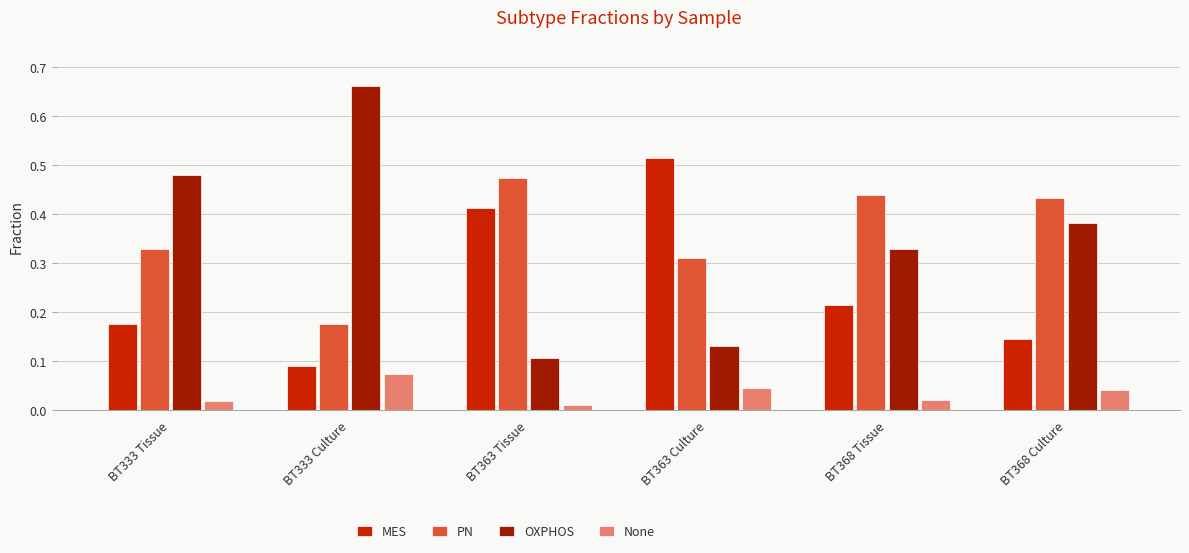

Which series has the largest range (max minus min)?

OXPHOS